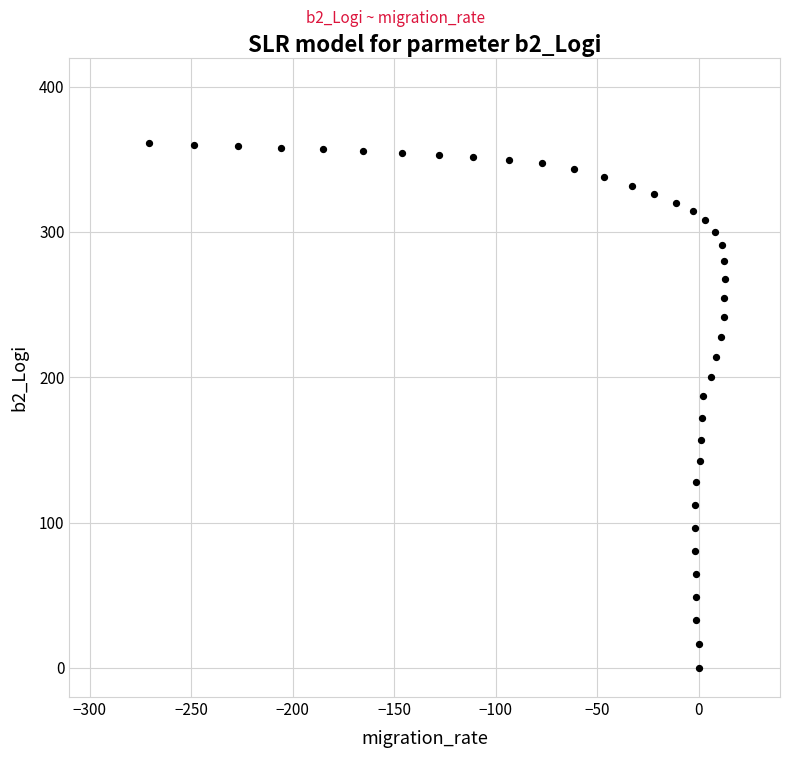

What is the range of Y values (max minus min)?

361.2